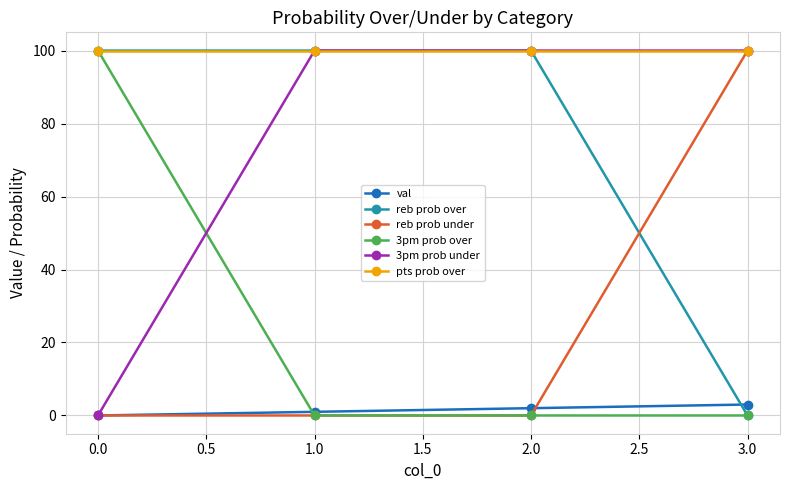

What is the greatest value displayed?

100